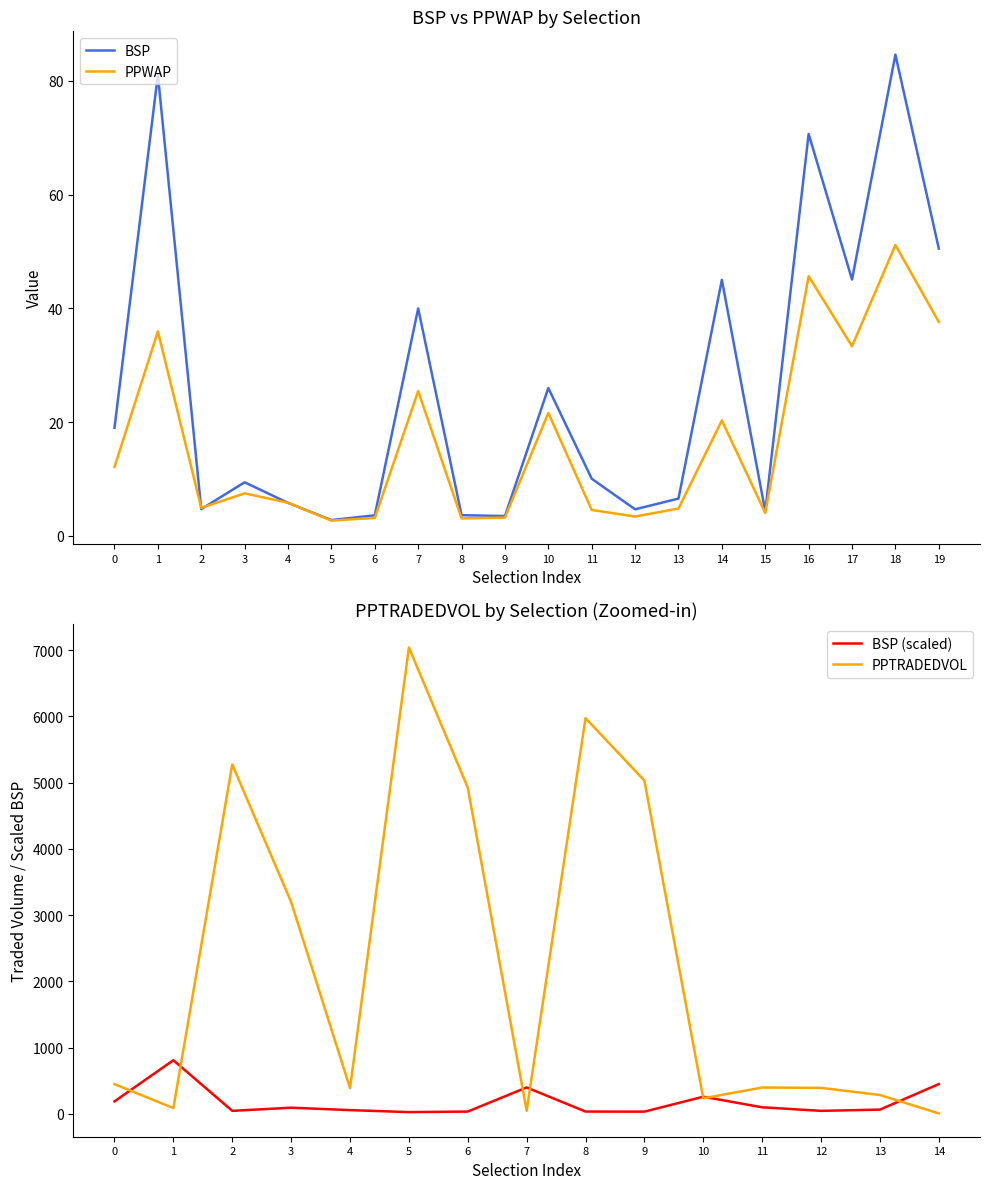

What is the difference between the PPWAP values at 5 and 9?

0.5